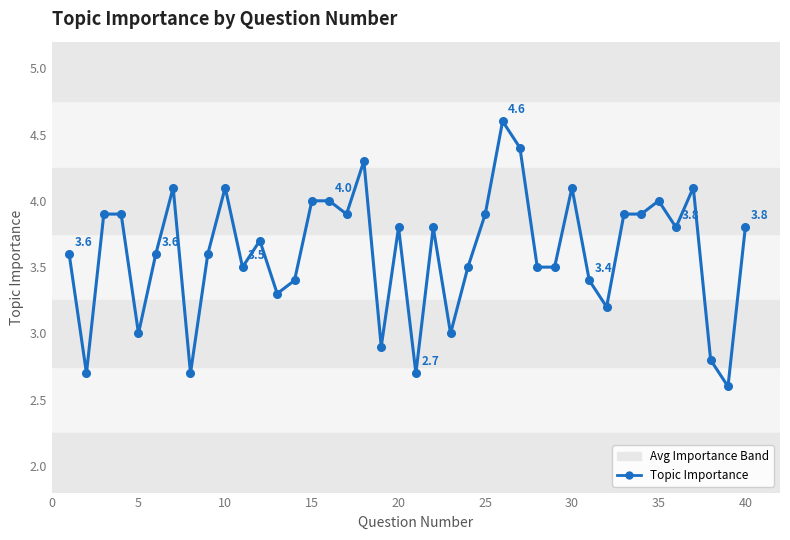

Does the chart have visible grid lines?

No